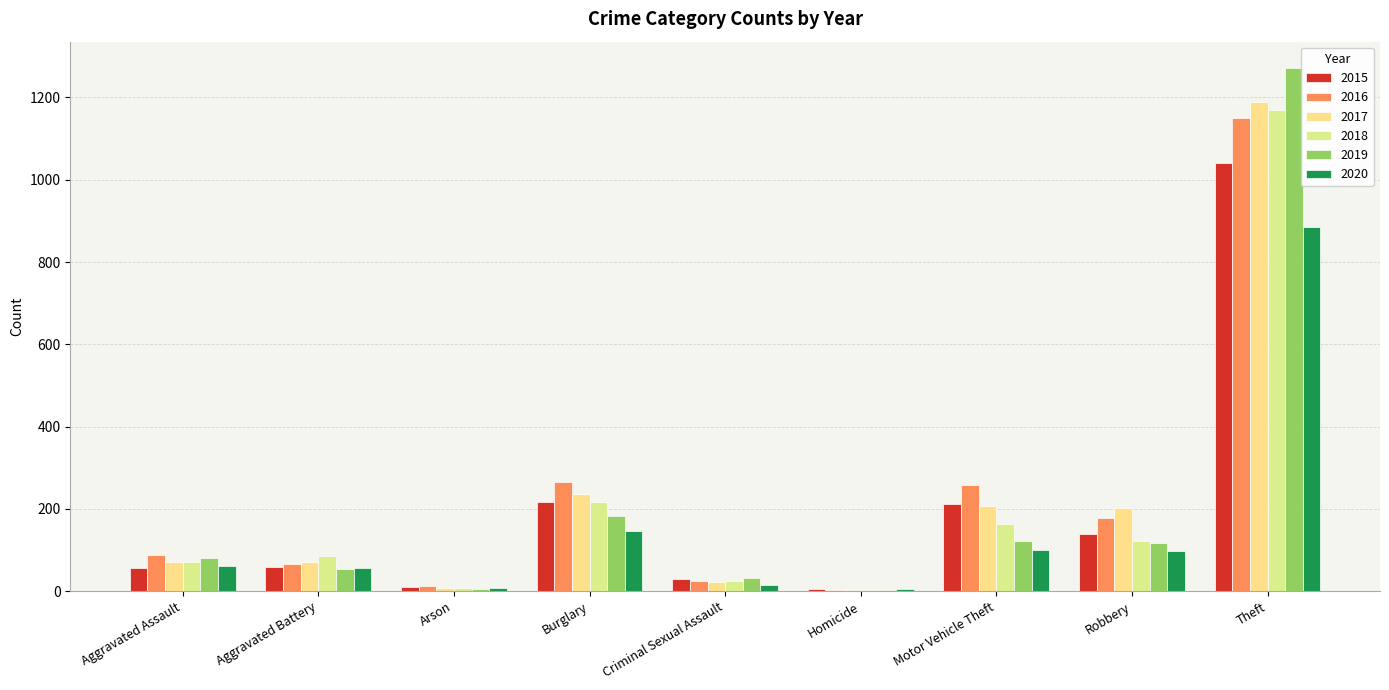

Which series changed the most between Arson and Motor Vehicle Theft?

2016